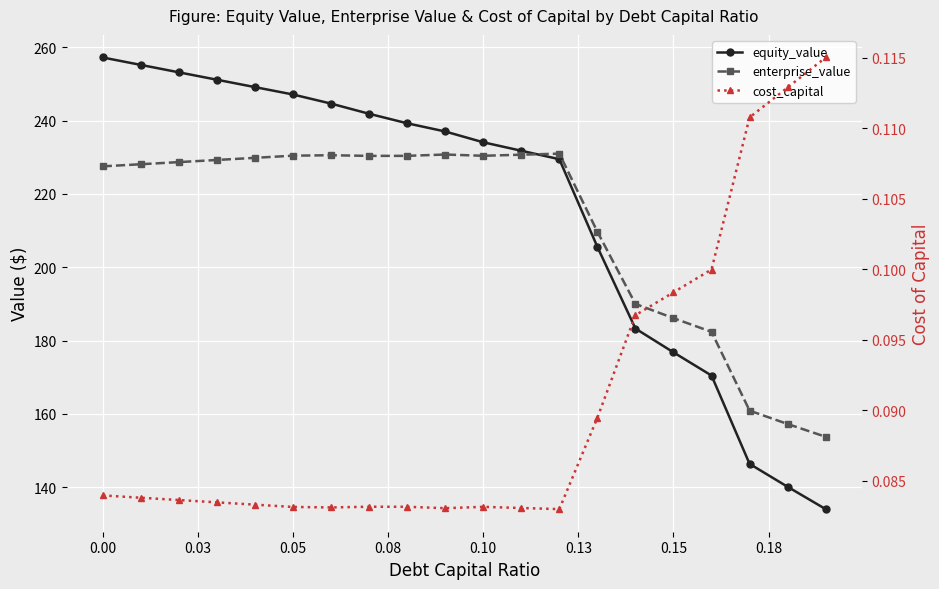

What are all the series names shown in the legend?

equity_value, enterprise_value, cost_capital